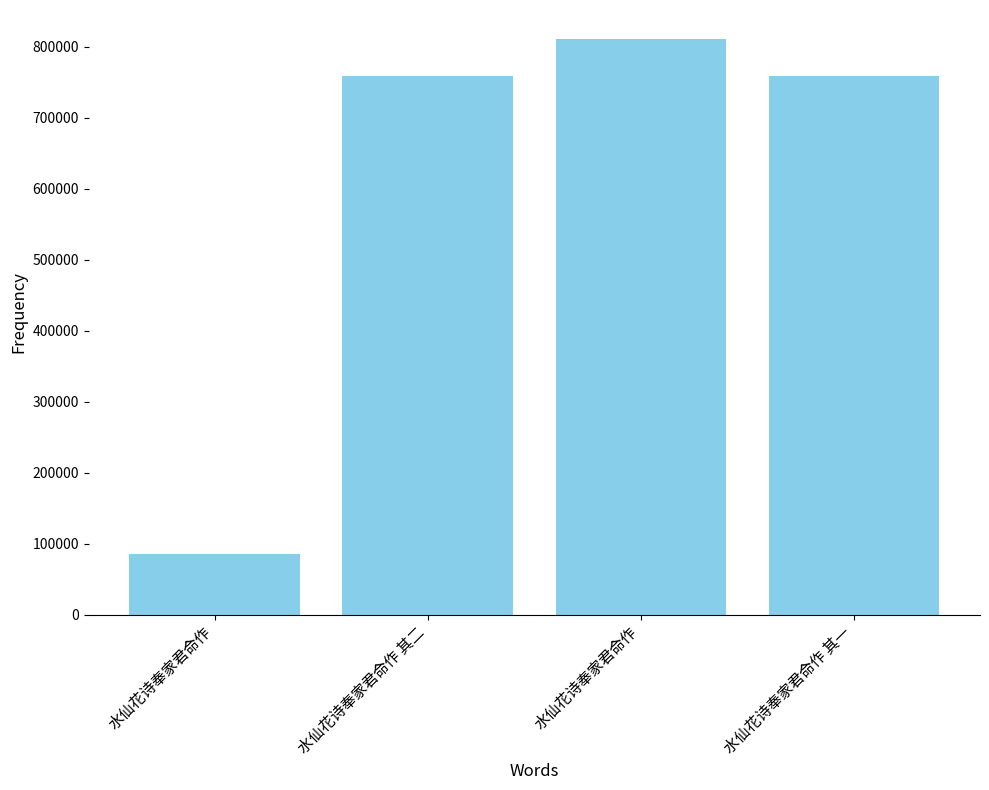

What is the change in value from 水仙花诗奉家君命作 其二 to 水仙花诗奉家君命作 其一?

-1